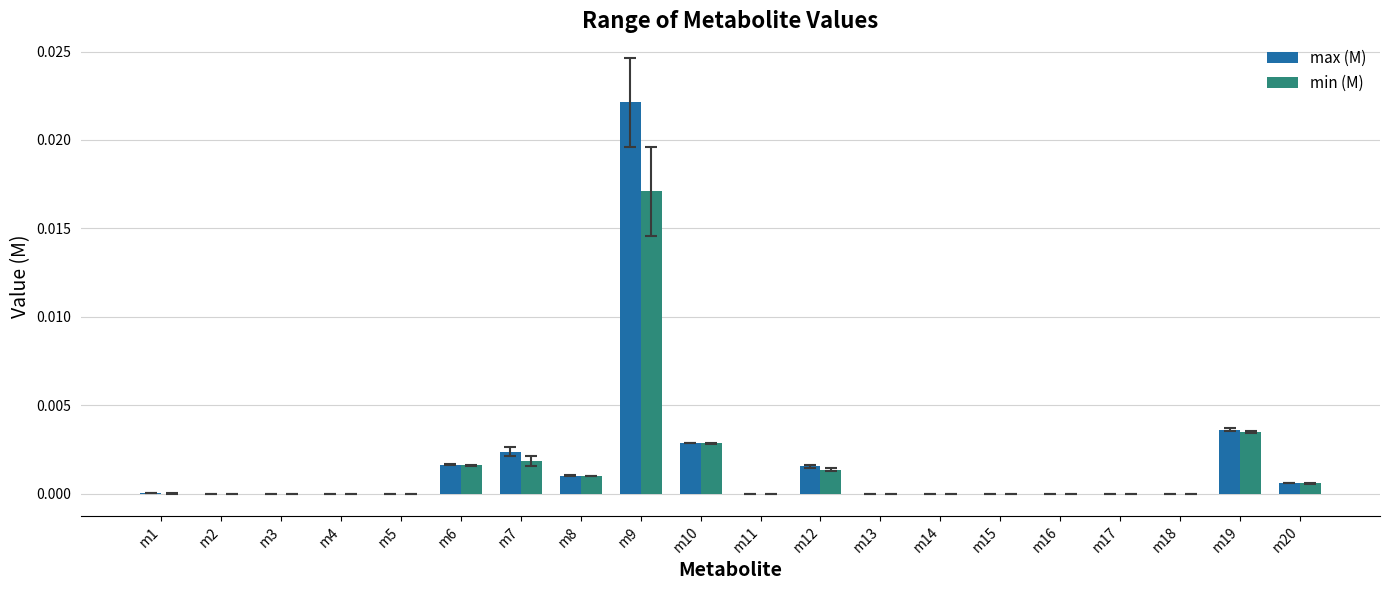

How many groups of bars are there?

20